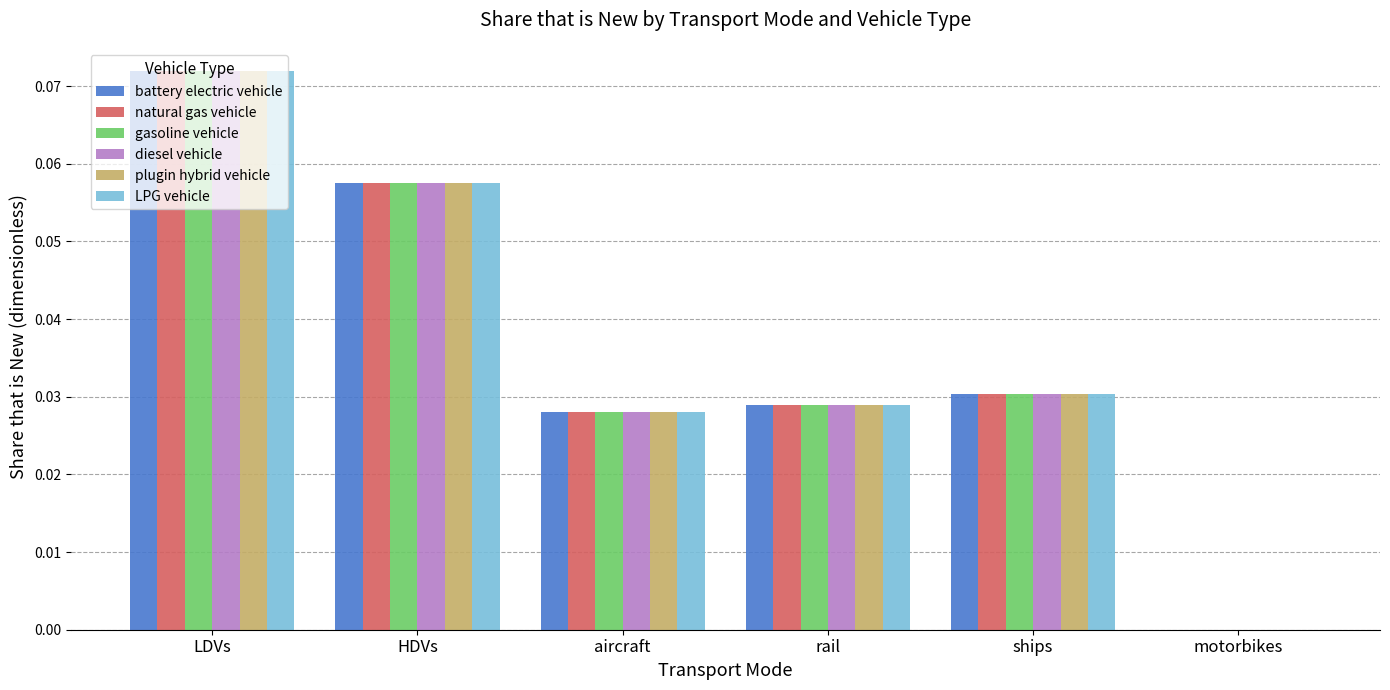

Is it true that plugin hybrid vehicle equals 0.0 at rail?

True